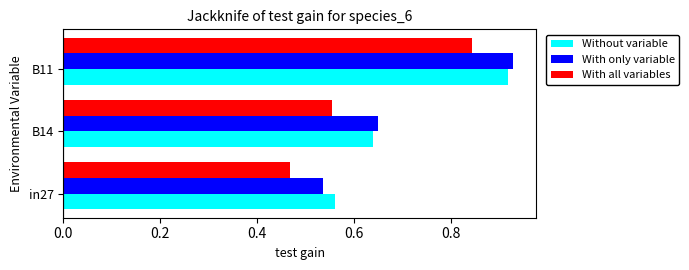

Rank the categories by With all variables value from lowest to highest.

in27, B14, B11